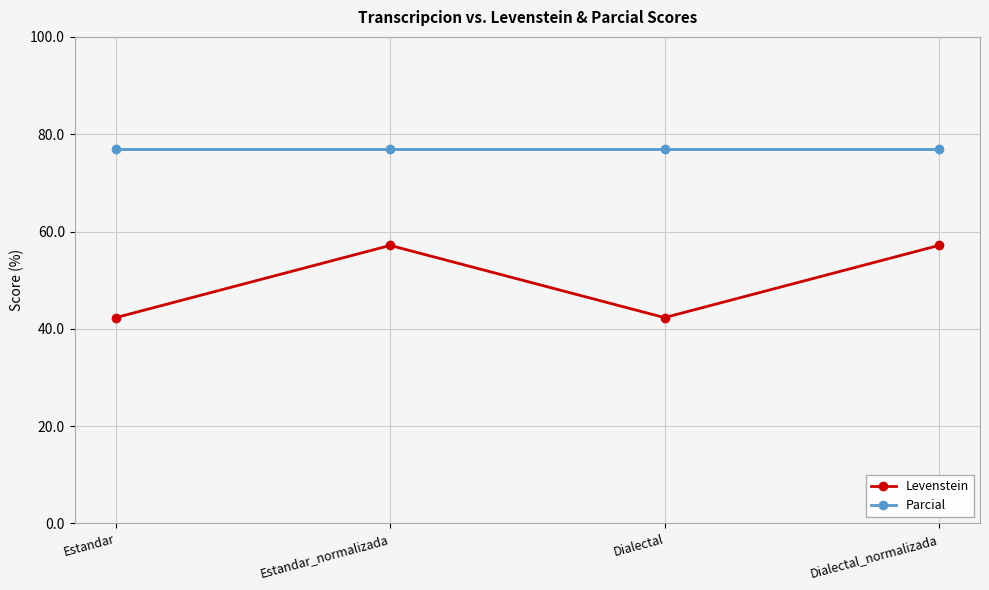

What is the label of the 2nd point from the right?

Dialectal